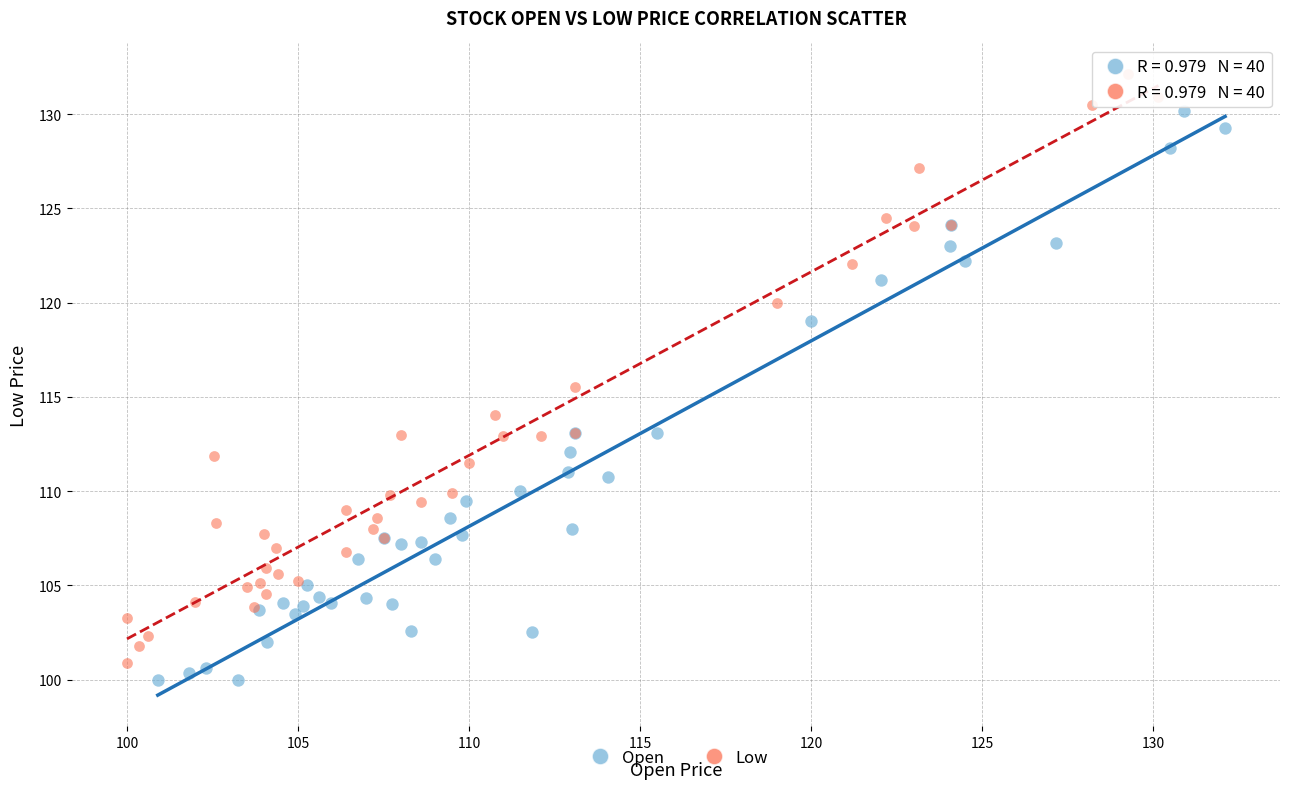

Which series reaches the maximum Y coordinate?

Low